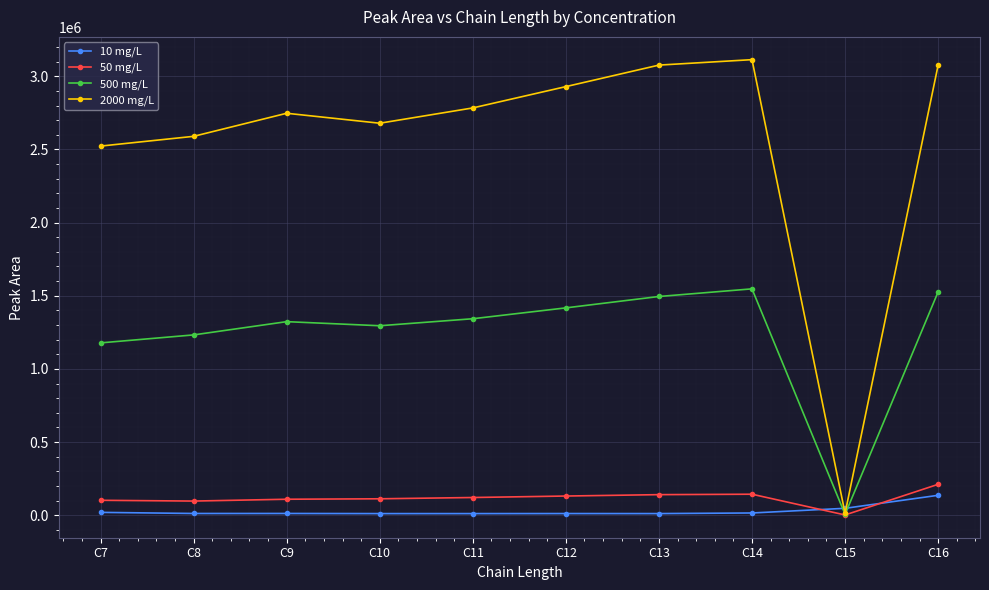

What is the value of the 10 mg/L point at the 2nd from the left?

12086